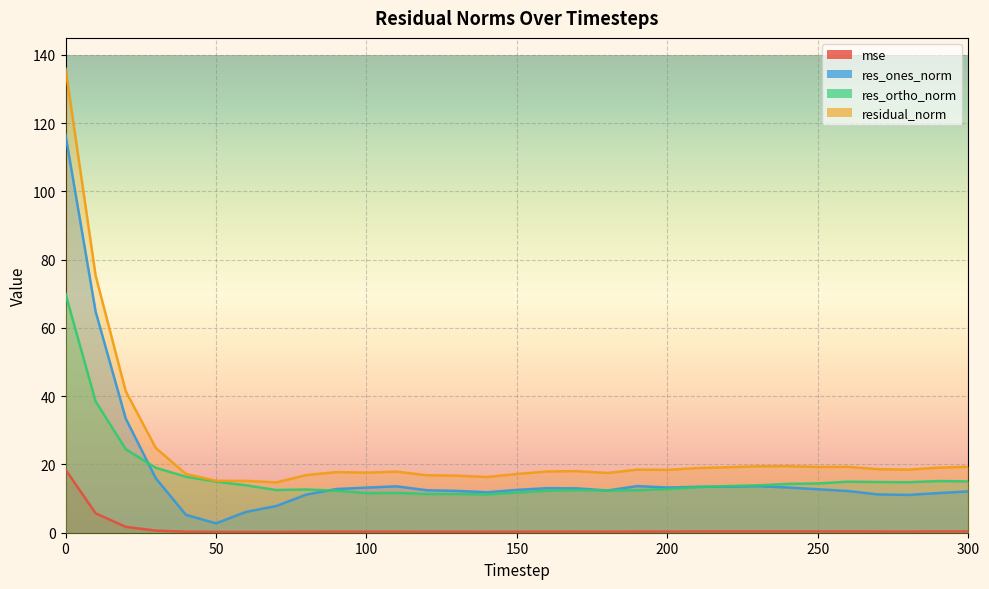

Count the number of data series in this chart.

4